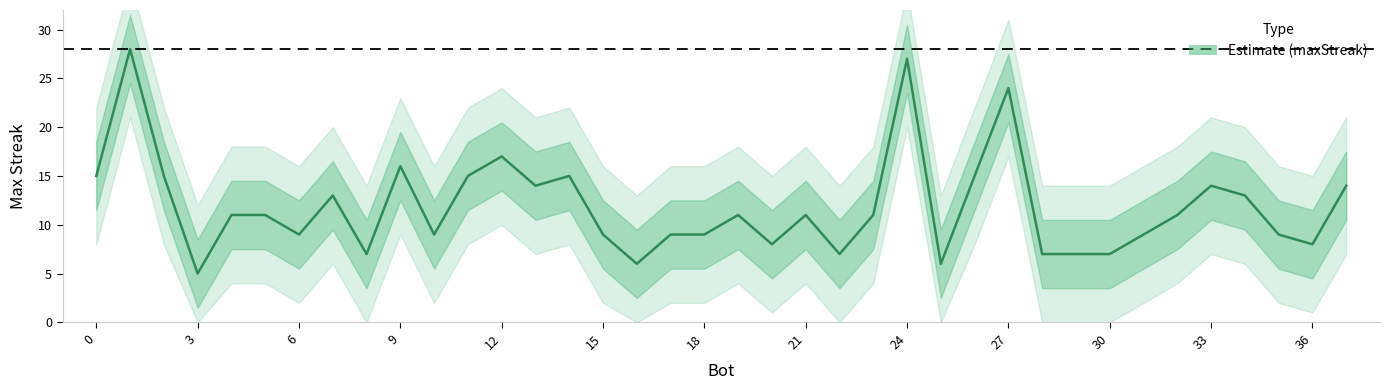

What is the minimum value shown in the chart?

5